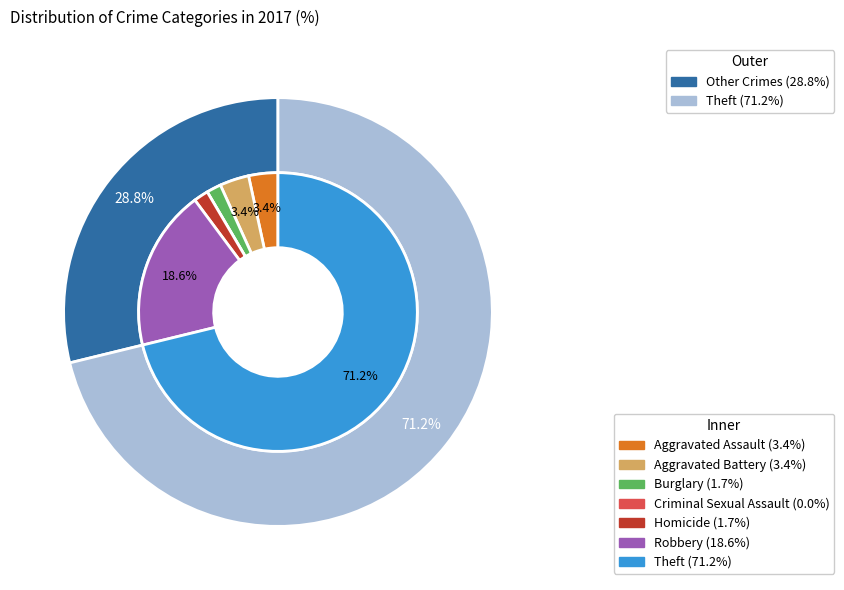

To the nearest percent, what is the combined percentage of Robbery and Homicide?

20%